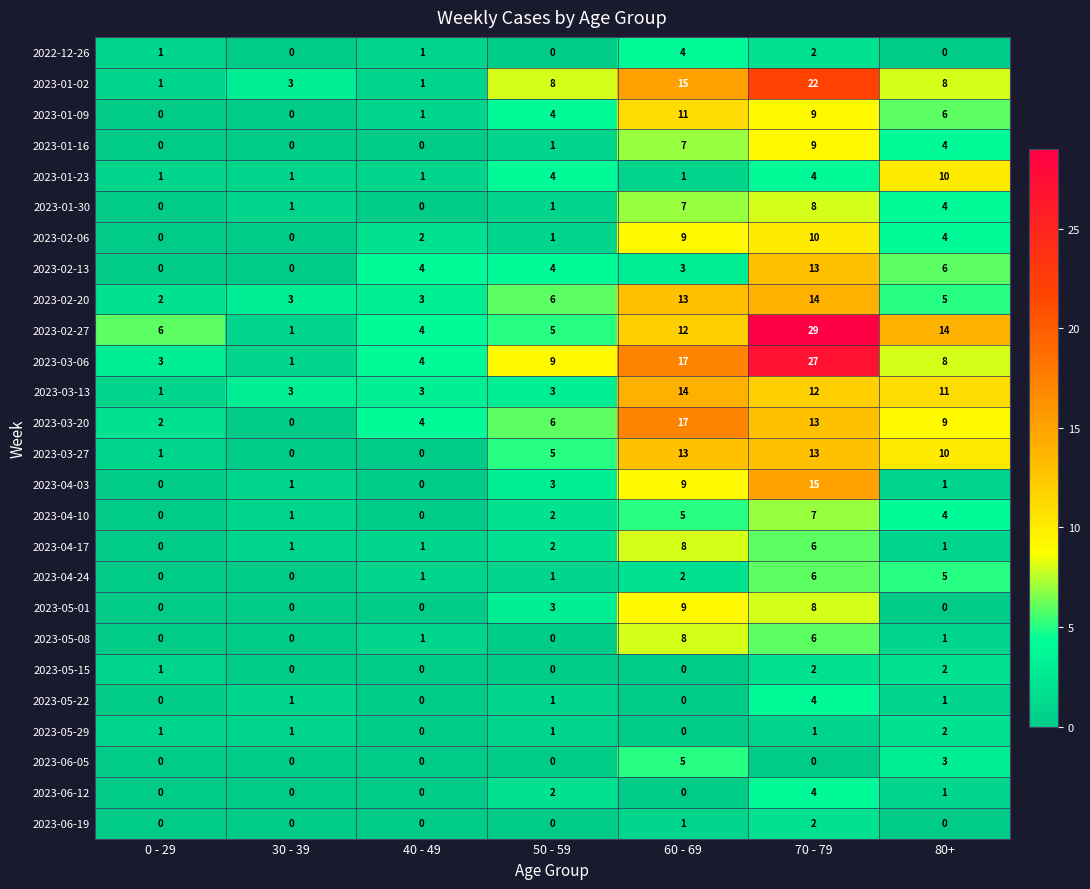

Which series has the widest spread of values?

2023-02-27